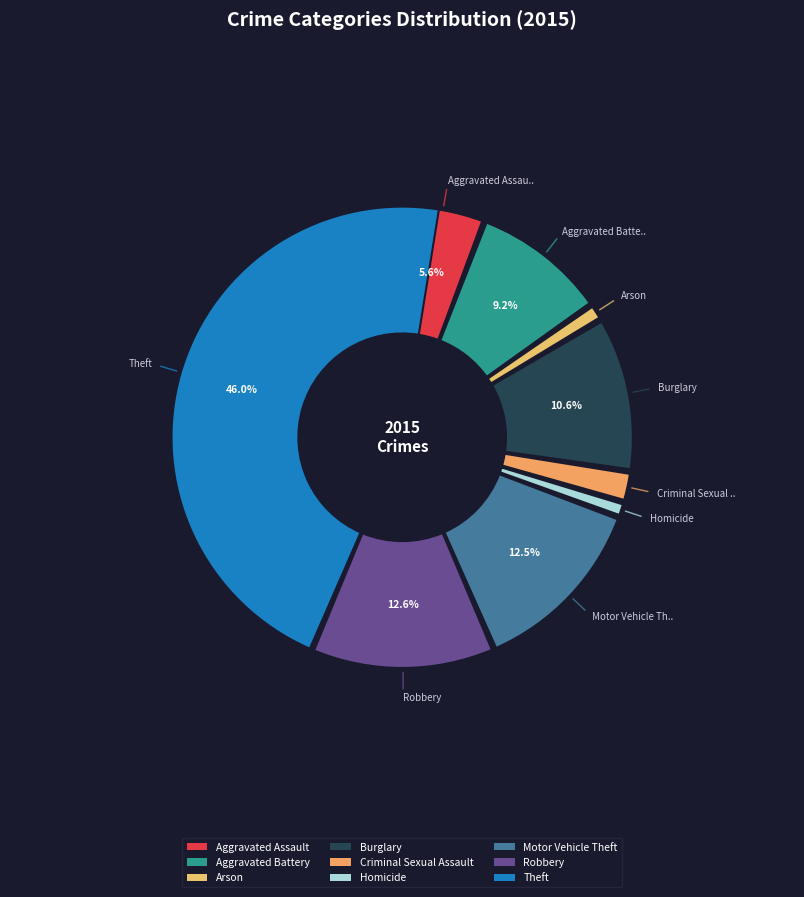

How many slices are in this pie chart?

9